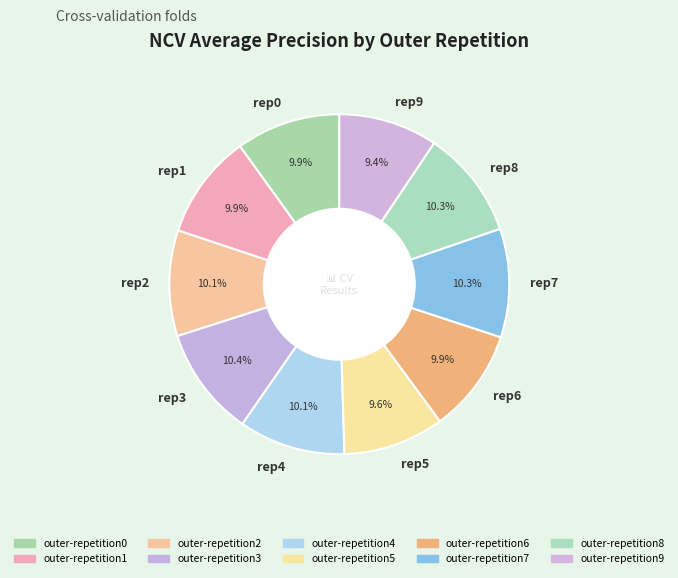

Count the number of slices in the pie.

10